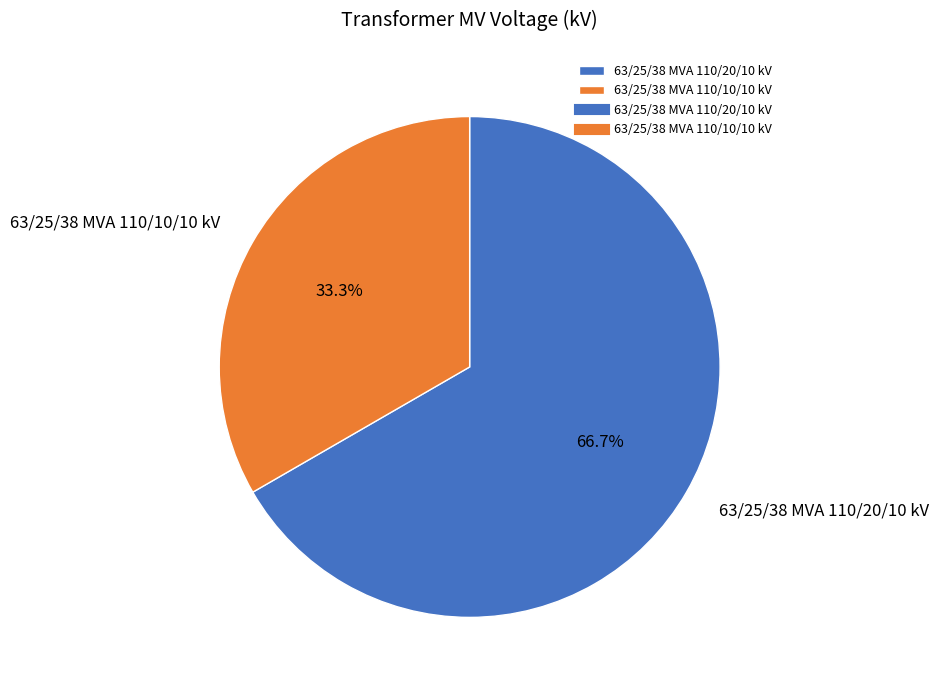

Does any single category account for the majority?

Yes